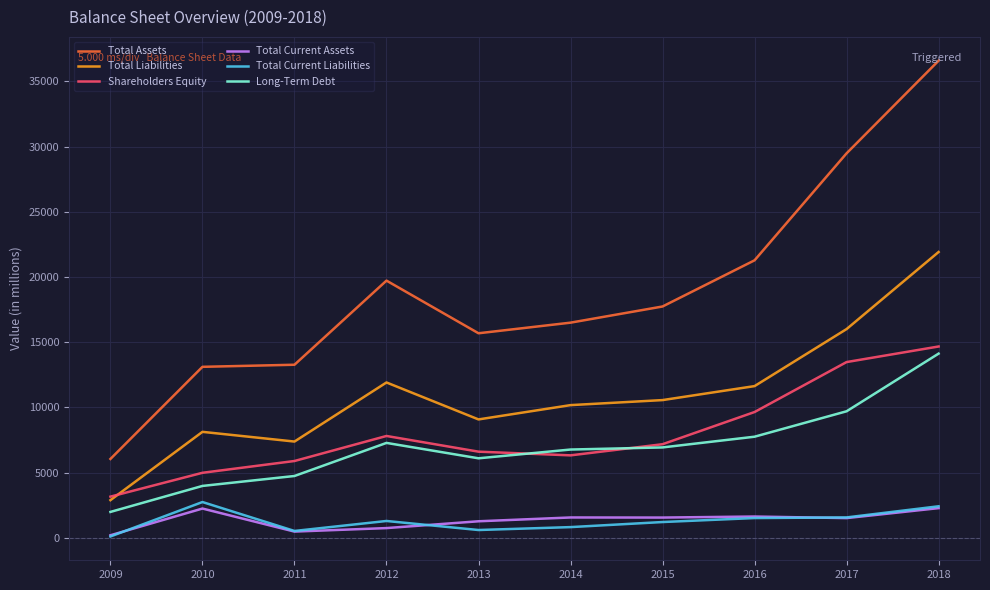

How many values in the Total Current Liabilities series are below 1291?

5